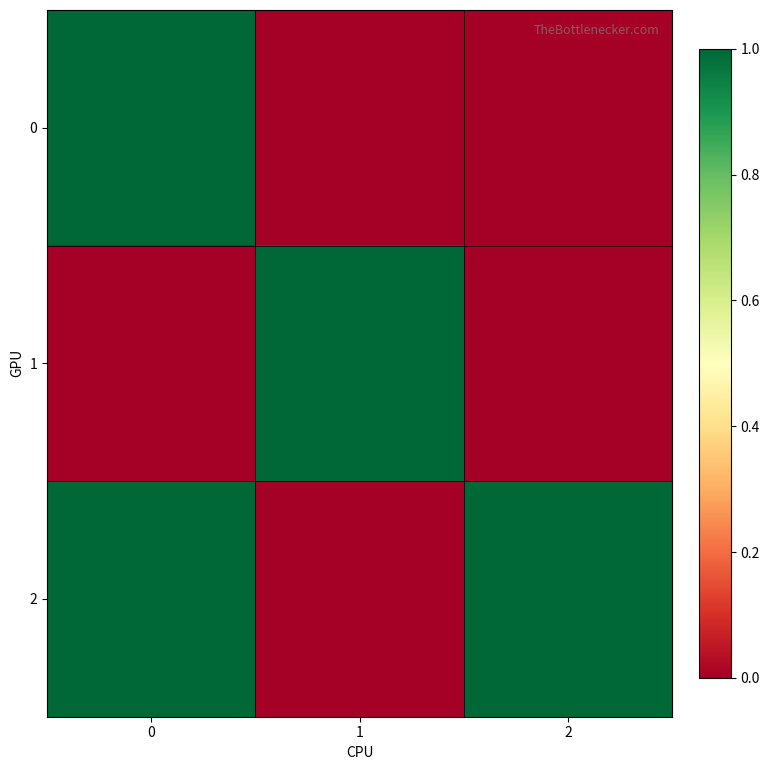

Reading left to right, transcribe all the data shown in this chart.

0: 0=1	1=0	2=0
1: 0=0	1=1	2=0
2: 0=1	1=0	2=1